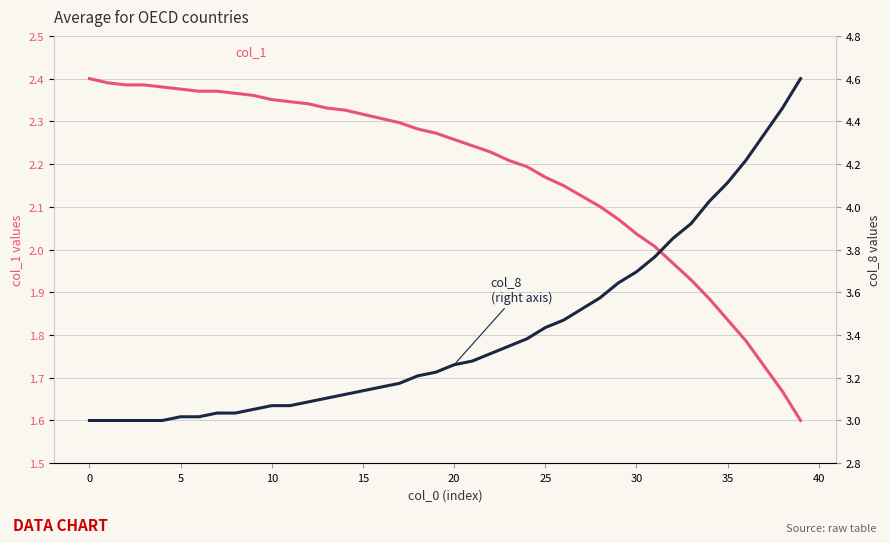

Is it true that col_1 equals 2.2 at 21?

True